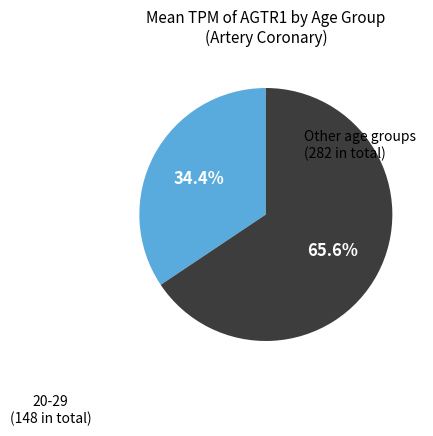

Is there a majority slice in this chart?

Yes